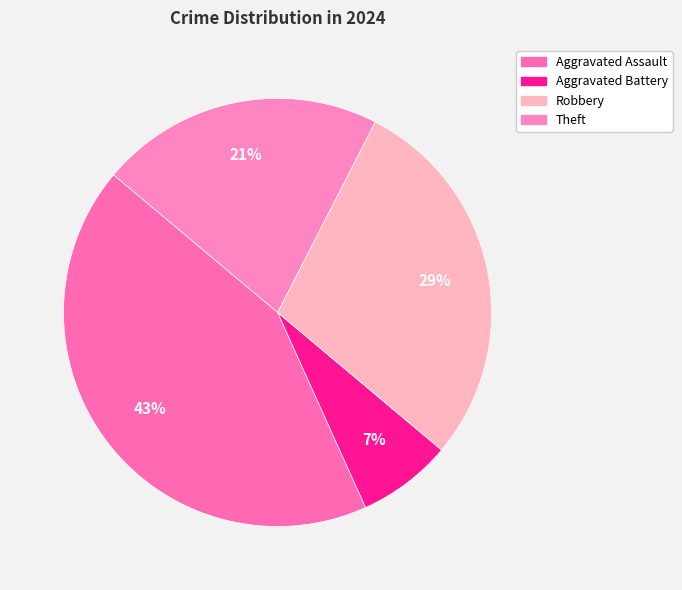

Which slice is the smallest?

Aggravated Battery